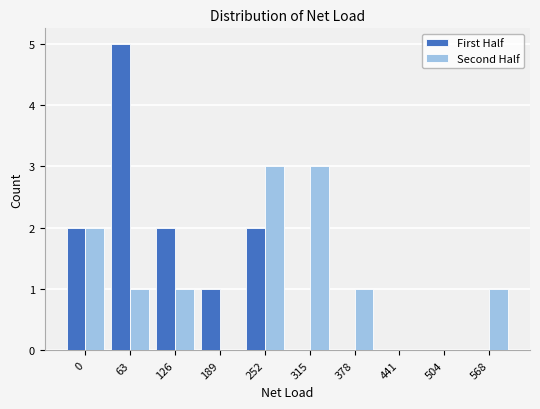

Reading right to left, list all the values displayed in this chart.

First Half: 568=0	504=0	441=0	378=0	315=0	252=2	189=1	126=2	63=5	0=2
Second Half: 568=1	504=0	441=0	378=1	315=3	252=3	189=0	126=1	63=1	0=2